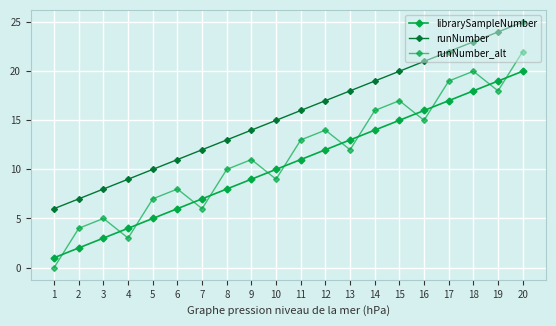

Reading right to left, what are all the values shown in this chart?

librarySampleNumber: 20=20	19=19	18=18	17=17	16=16	15=15	14=14	13=13	12=12	11=11	10=10	9=9	8=8	7=7	6=6	5=5	4=4	3=3	2=2	1=1
runNumber: 20=25	19=24	18=23	17=22	16=21	15=20	14=19	13=18	12=17	11=16	10=15	9=14	8=13	7=12	6=11	5=10	4=9	3=8	2=7	1=6
runNumber_alt: 20=22	19=18	18=20	17=19	16=15	15=17	14=16	13=12	12=14	11=13	10=9	9=11	8=10	7=6	6=8	5=7	4=3	3=5	2=4	1=0